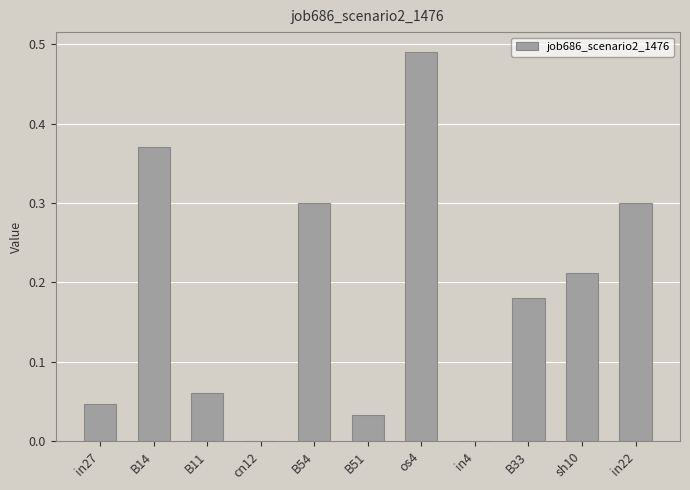

What is the sum of the values at sh10 and os4?

0.7